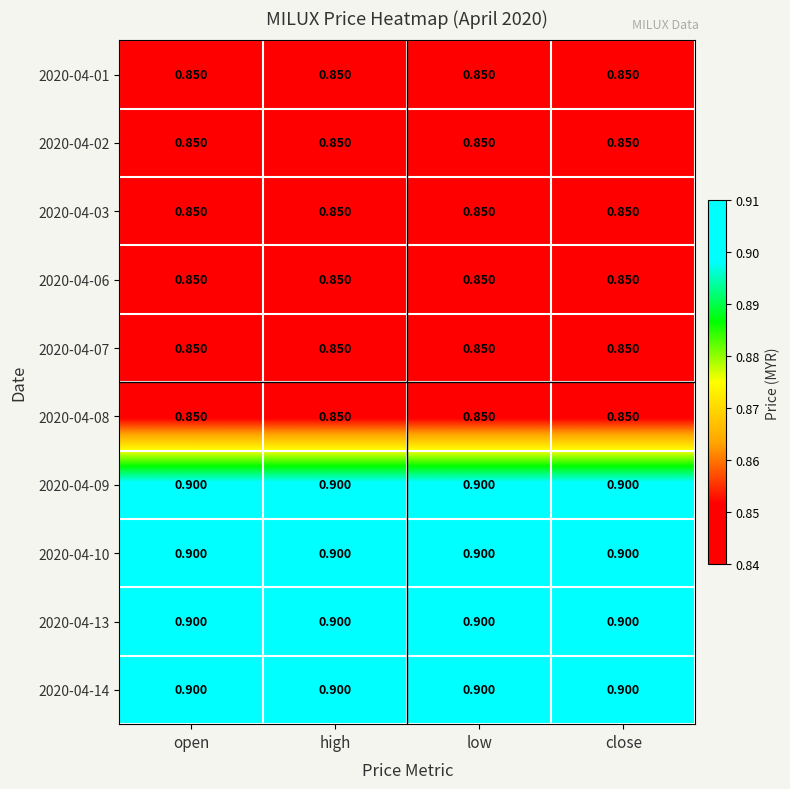

Rank the series at low from highest to lowest value.

2020-04-09, 2020-04-10, 2020-04-13, 2020-04-14, 2020-04-01, 2020-04-02, 2020-04-03, 2020-04-06, 2020-04-07, 2020-04-08